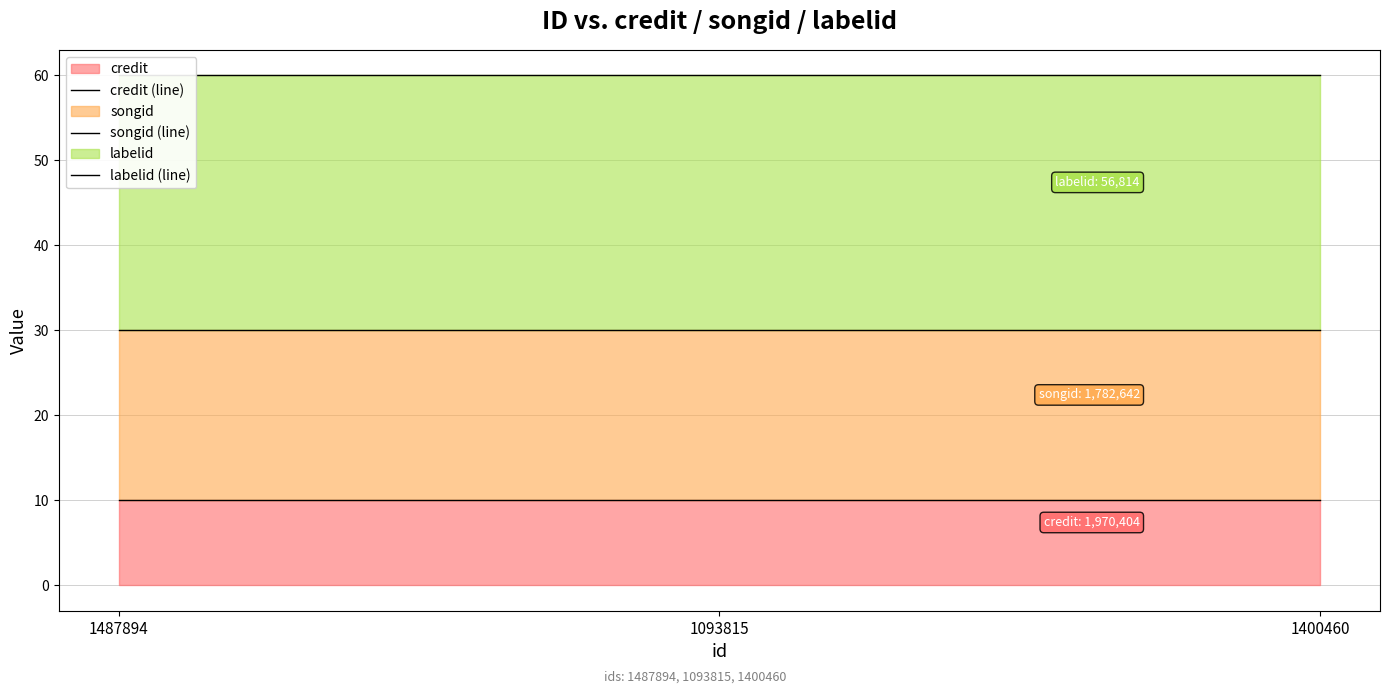

What is the highest value of the songid (line) series?

30